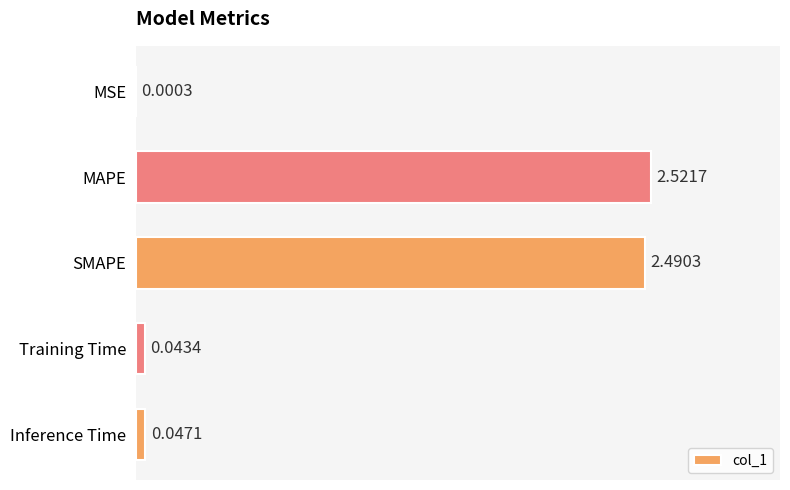

At which category does the chart reach its peak across all series?

MAPE